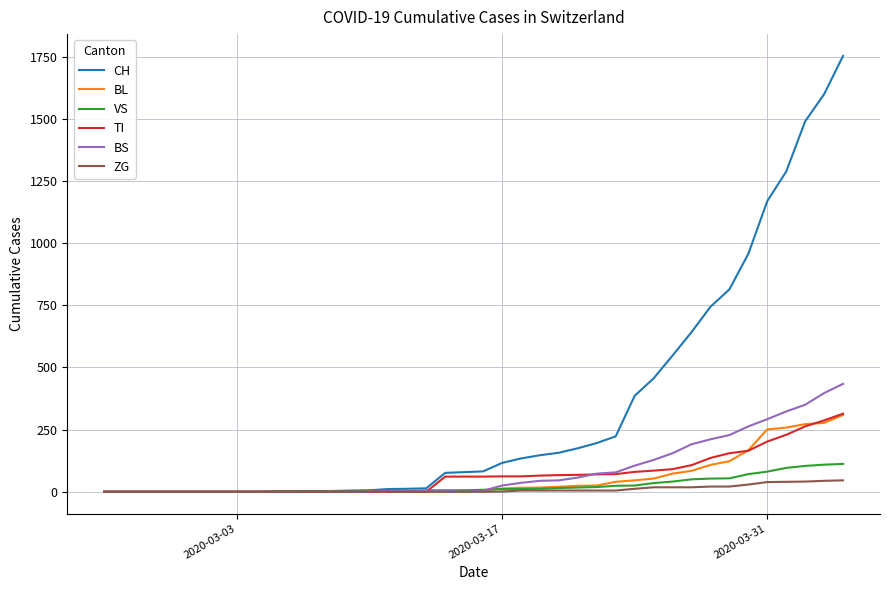

Which series has the largest total across all categories?

CH